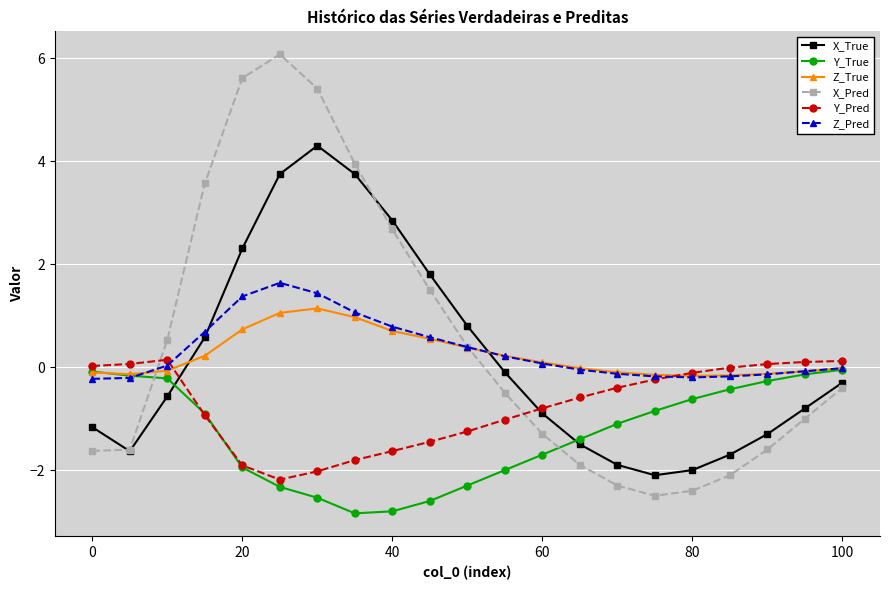

What is the smallest value displayed?

-2.8